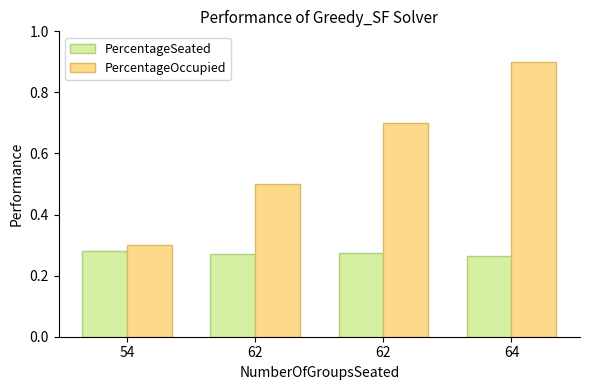

Which category has the highest value in the PercentageOccupied series?

64